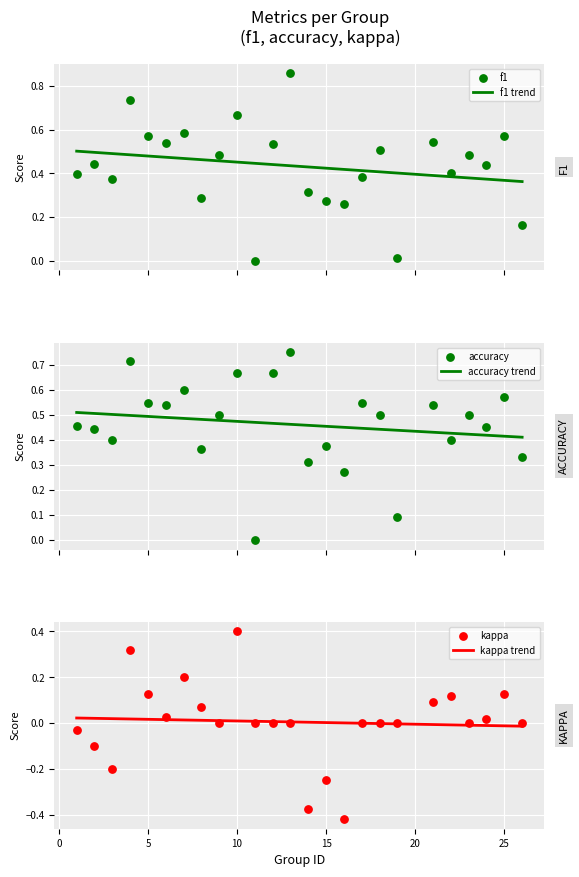

Which series contains the lowest Y value?

kappa